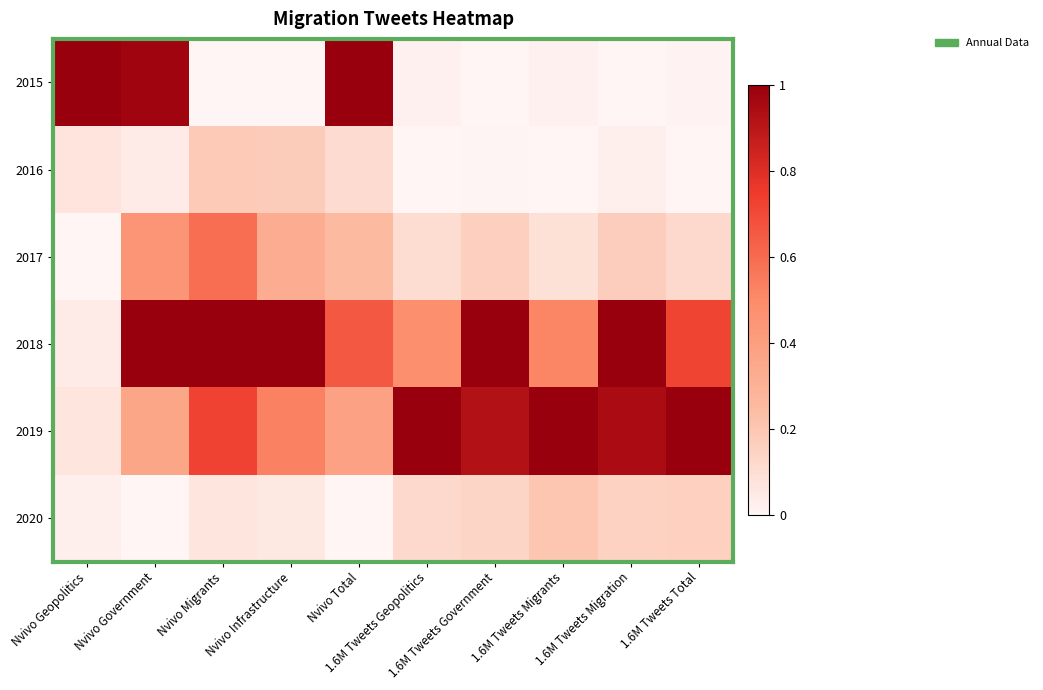

Reading left to right, transcribe all the data shown in this chart.

2015: Nvivo Geopolitics=1.0	Nvivo Government=1.0	Nvivo Migrants=0.0	Nvivo Infrastructure=0.0	Nvivo Total=1.0	1.6M Tweets Geopolitics=0.0	1.6M Tweets Government=0.0	1.6M Tweets Migrants=0.0	1.6M Tweets Migration=0.0	1.6M Tweets Total=0.0
2016: Nvivo Geopolitics=0.1	Nvivo Government=0.0	Nvivo Migrants=0.2	Nvivo Infrastructure=0.2	Nvivo Total=0.1	1.6M Tweets Geopolitics=0.0	1.6M Tweets Government=0.0	1.6M Tweets Migrants=0.0	1.6M Tweets Migration=0.0	1.6M Tweets Total=0.0
2017: Nvivo Geopolitics=0.0	Nvivo Government=0.4	Nvivo Migrants=0.6	Nvivo Infrastructure=0.3	Nvivo Total=0.2	1.6M Tweets Geopolitics=0.1	1.6M Tweets Government=0.2	1.6M Tweets Migrants=0.1	1.6M Tweets Migration=0.2	1.6M Tweets Total=0.1
2018: Nvivo Geopolitics=0.0	Nvivo Government=1.0	Nvivo Migrants=1.0	Nvivo Infrastructure=1.0	Nvivo Total=0.7	1.6M Tweets Geopolitics=0.5	1.6M Tweets Government=1.0	1.6M Tweets Migrants=0.5	1.6M Tweets Migration=1.0	1.6M Tweets Total=0.7
2019: Nvivo Geopolitics=0.1	Nvivo Government=0.4	Nvivo Migrants=0.7	Nvivo Infrastructure=0.5	Nvivo Total=0.4	1.6M Tweets Geopolitics=1.0	1.6M Tweets Government=0.9	1.6M Tweets Migrants=1.0	1.6M Tweets Migration=0.9	1.6M Tweets Total=1.0
2020: Nvivo Geopolitics=0.0	Nvivo Government=0.0	Nvivo Migrants=0.1	Nvivo Infrastructure=0.1	Nvivo Total=0.0	1.6M Tweets Geopolitics=0.1	1.6M Tweets Government=0.1	1.6M Tweets Migrants=0.2	1.6M Tweets Migration=0.2	1.6M Tweets Total=0.2